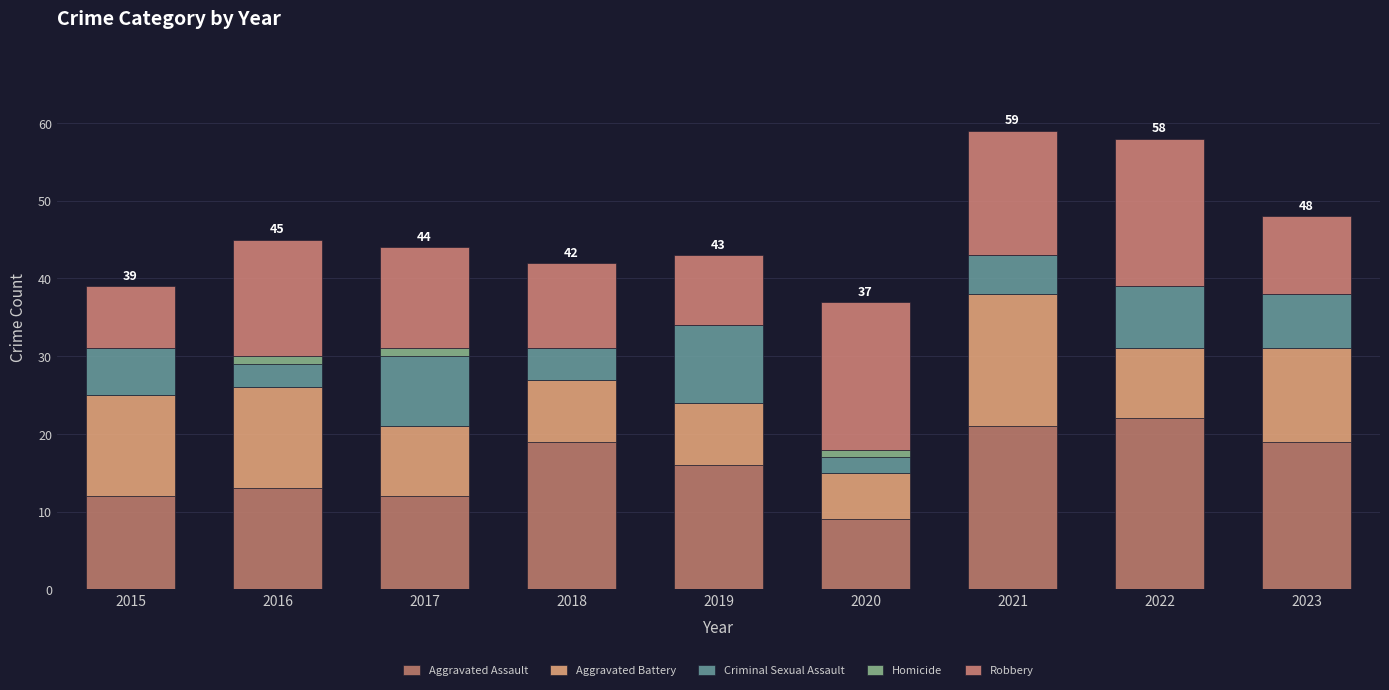

Rank the series by their average value, from highest to lowest.

Aggravated Assault, Robbery, Aggravated Battery, Criminal Sexual Assault, Homicide